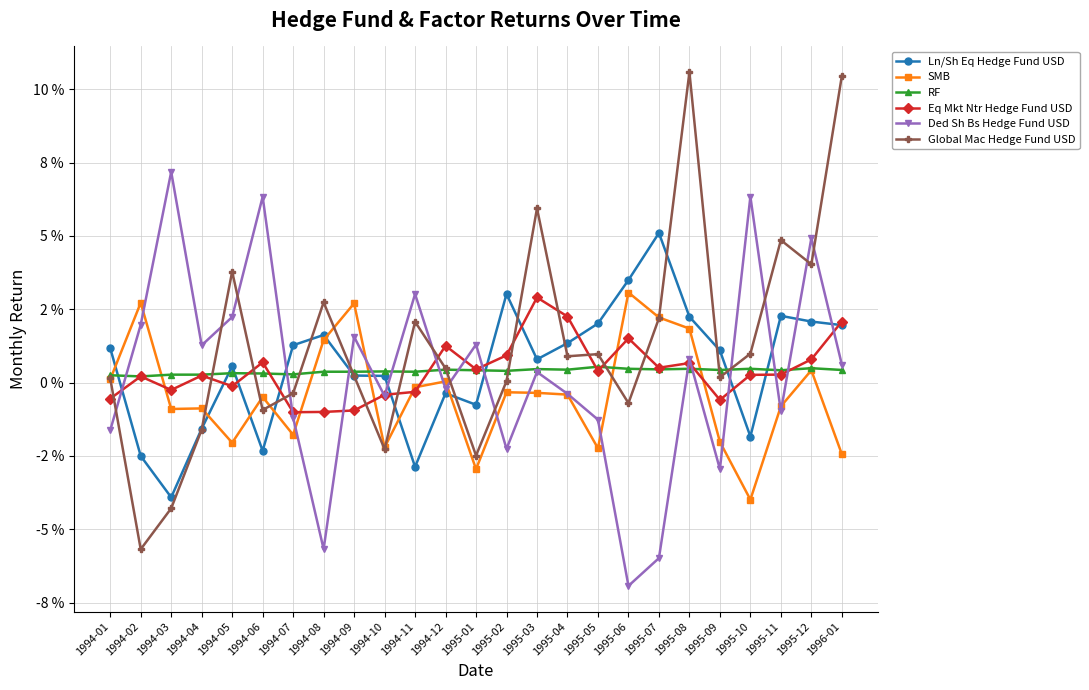

Which category has the highest value in the Ln/Sh Eq Hedge Fund USD series?

1995-07